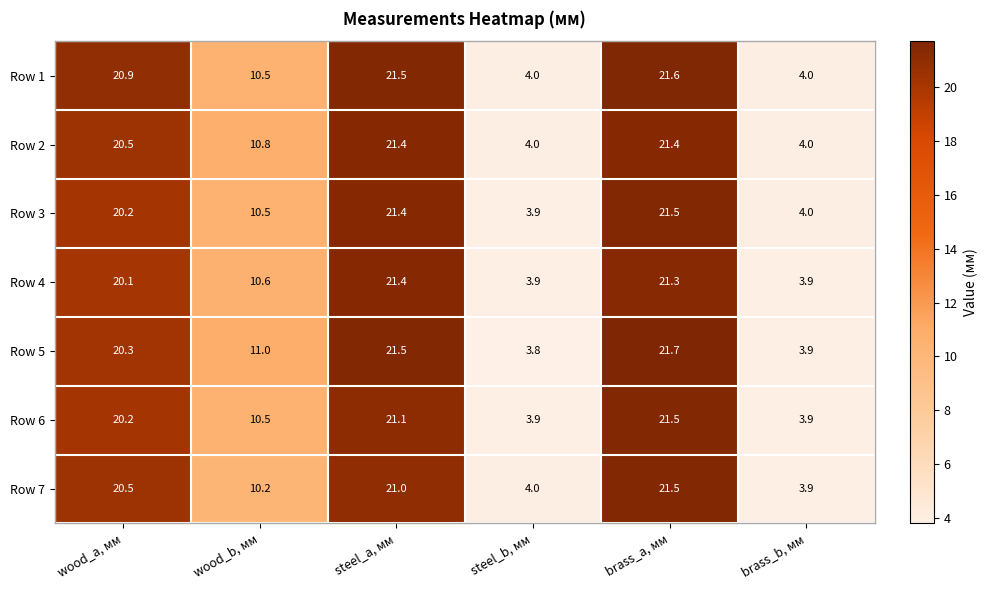

What is the average value of the Row 7 series?

13.5